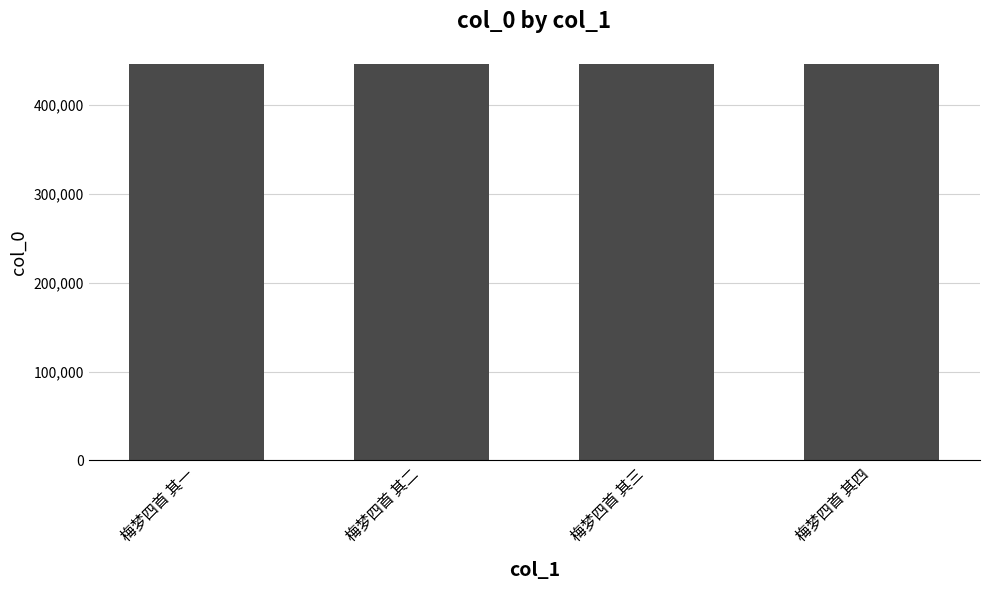

What value does the data have at 梅梦四首 其三?

445539